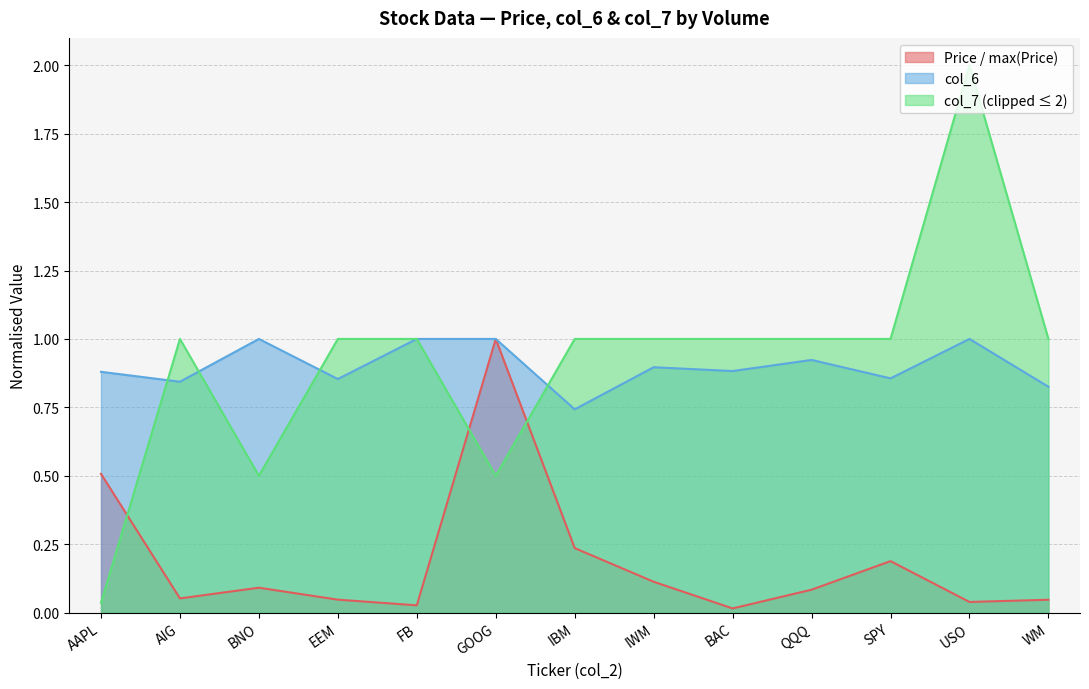

At which category does the chart reach its minimum across all series?

BAC